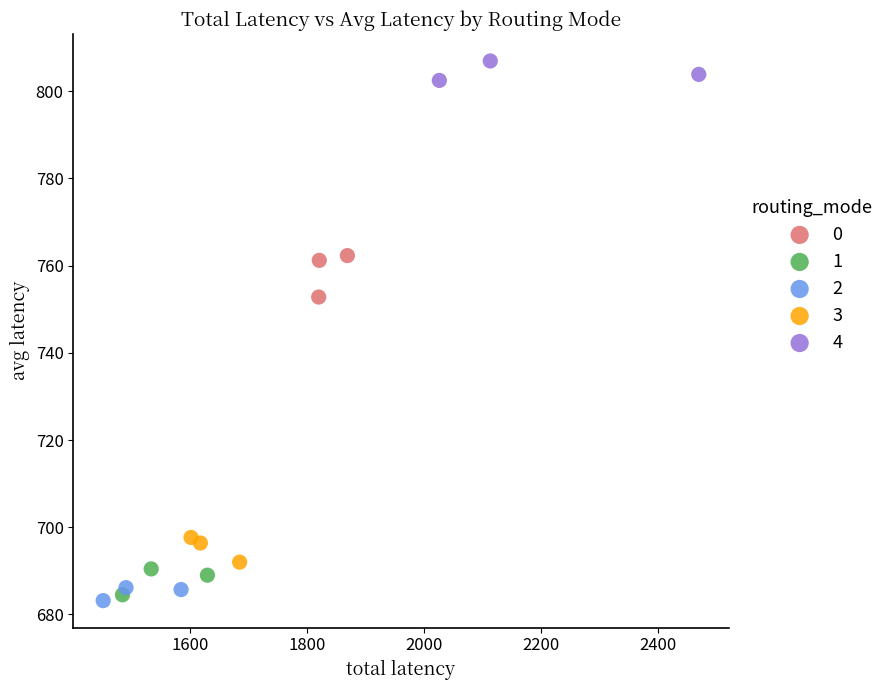

Which series contains the lowest Y value?

2